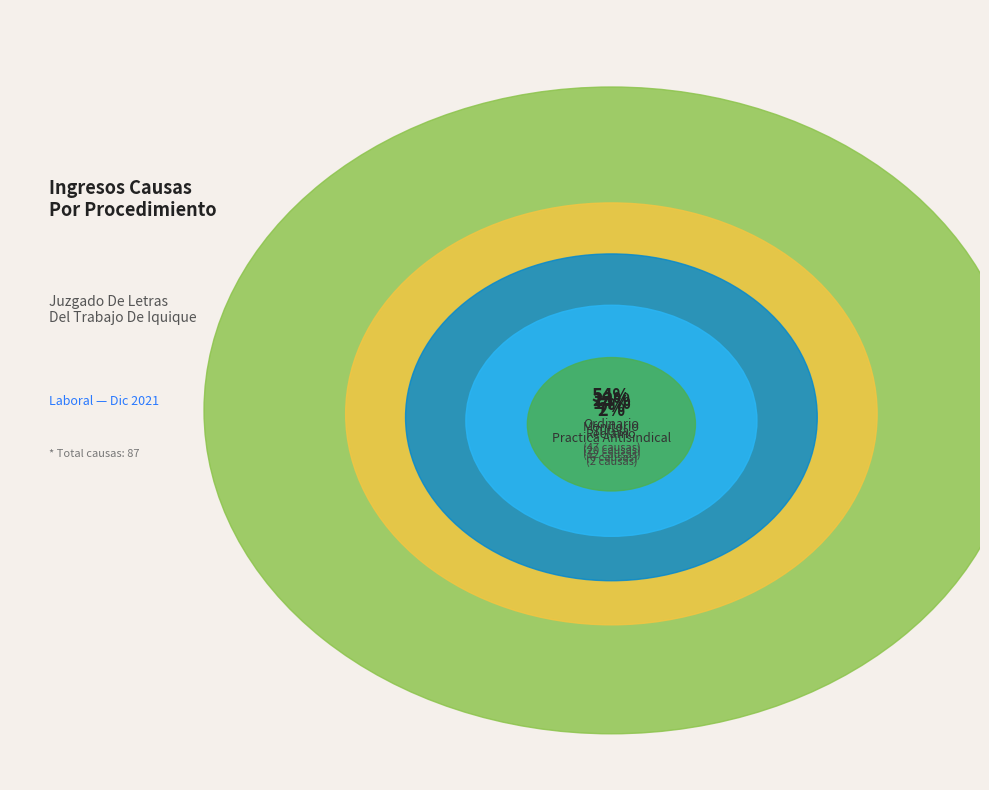

To the nearest percent, what percentage of the pie is Monitorio?

23%